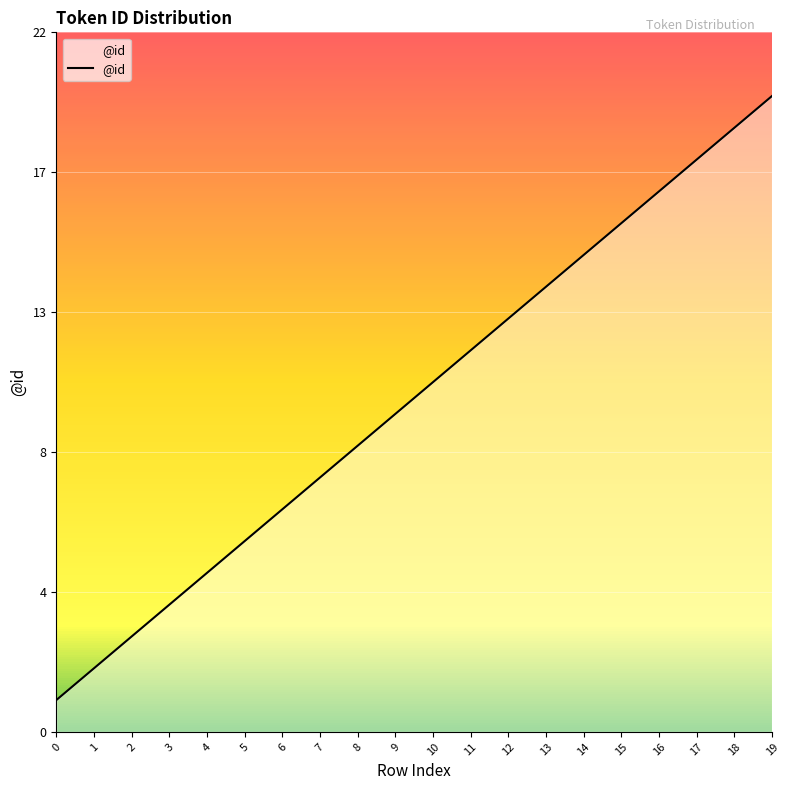

What is the difference between the values at 3 and 5?

2